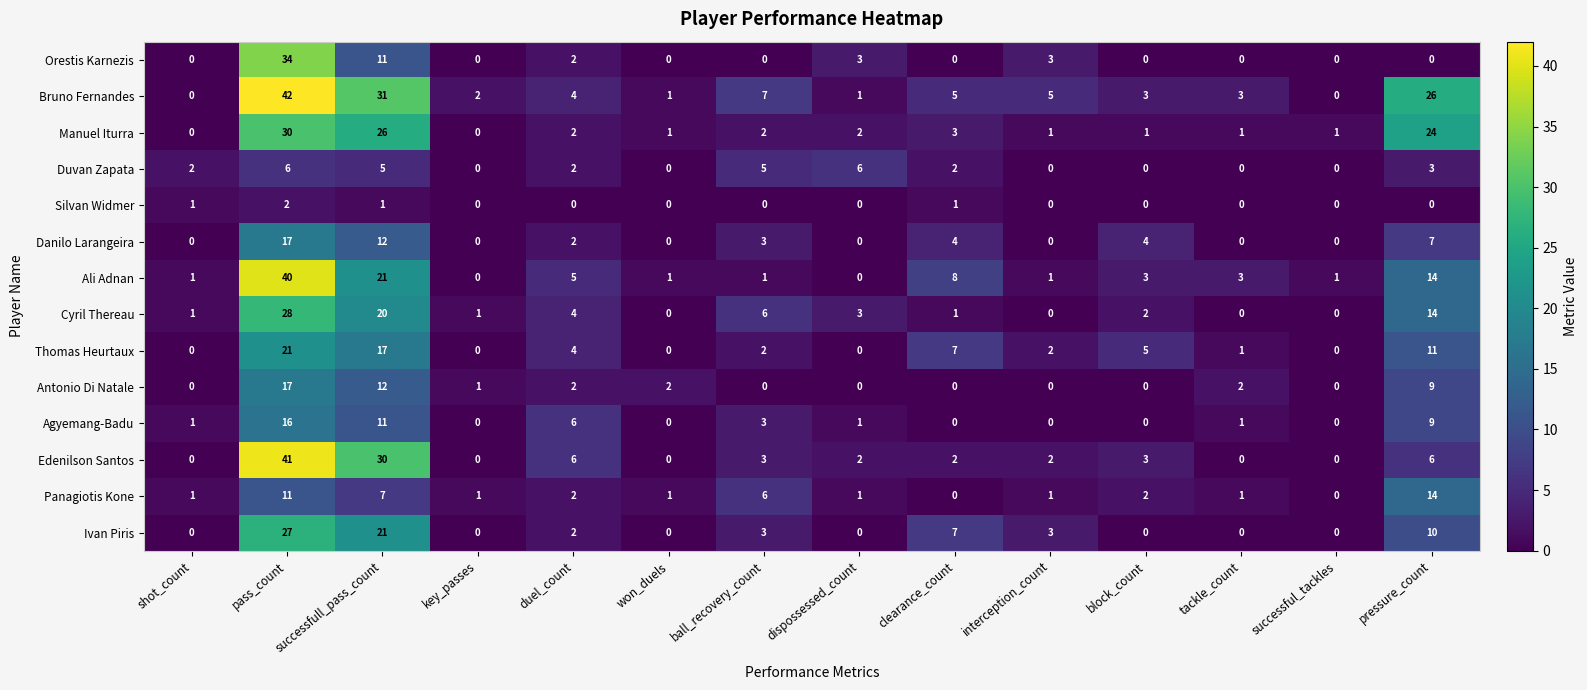

At which category does the chart reach its peak across all series?

pass_count